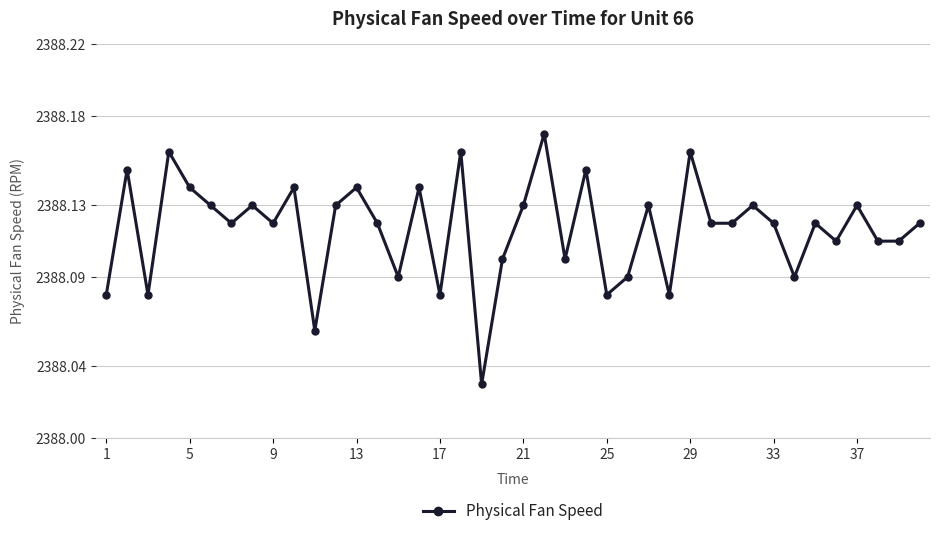

Count the values in the range 2388 to 2389.

40